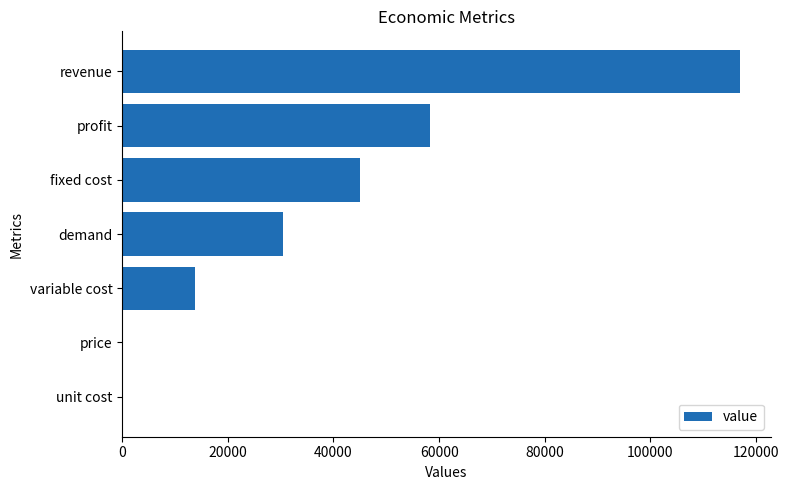

What is the change in value from profit to revenue?

+58713.8